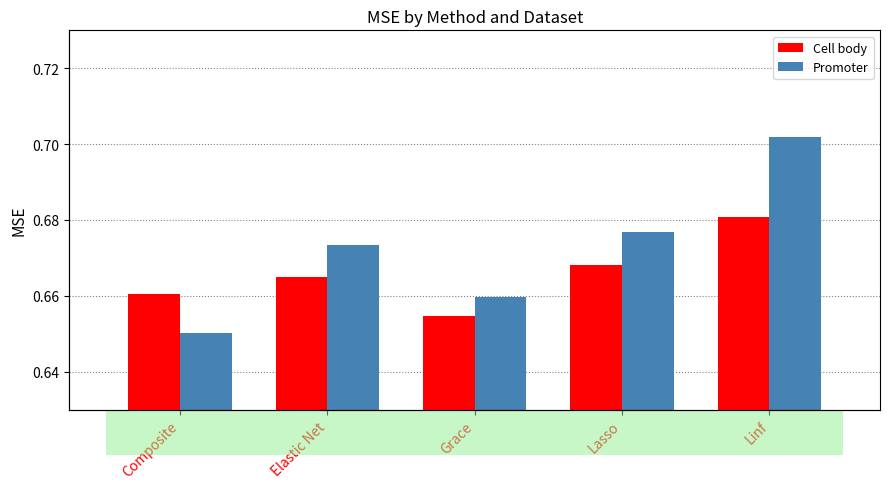

Count the Cell body values in the range 0 to 1.

5